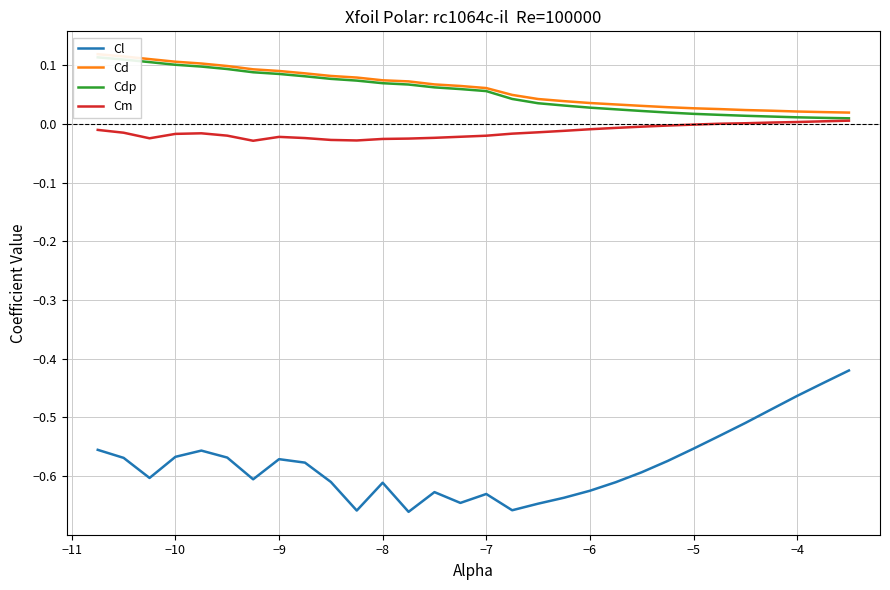

True or false: Cl and Cm cross at least once.

False